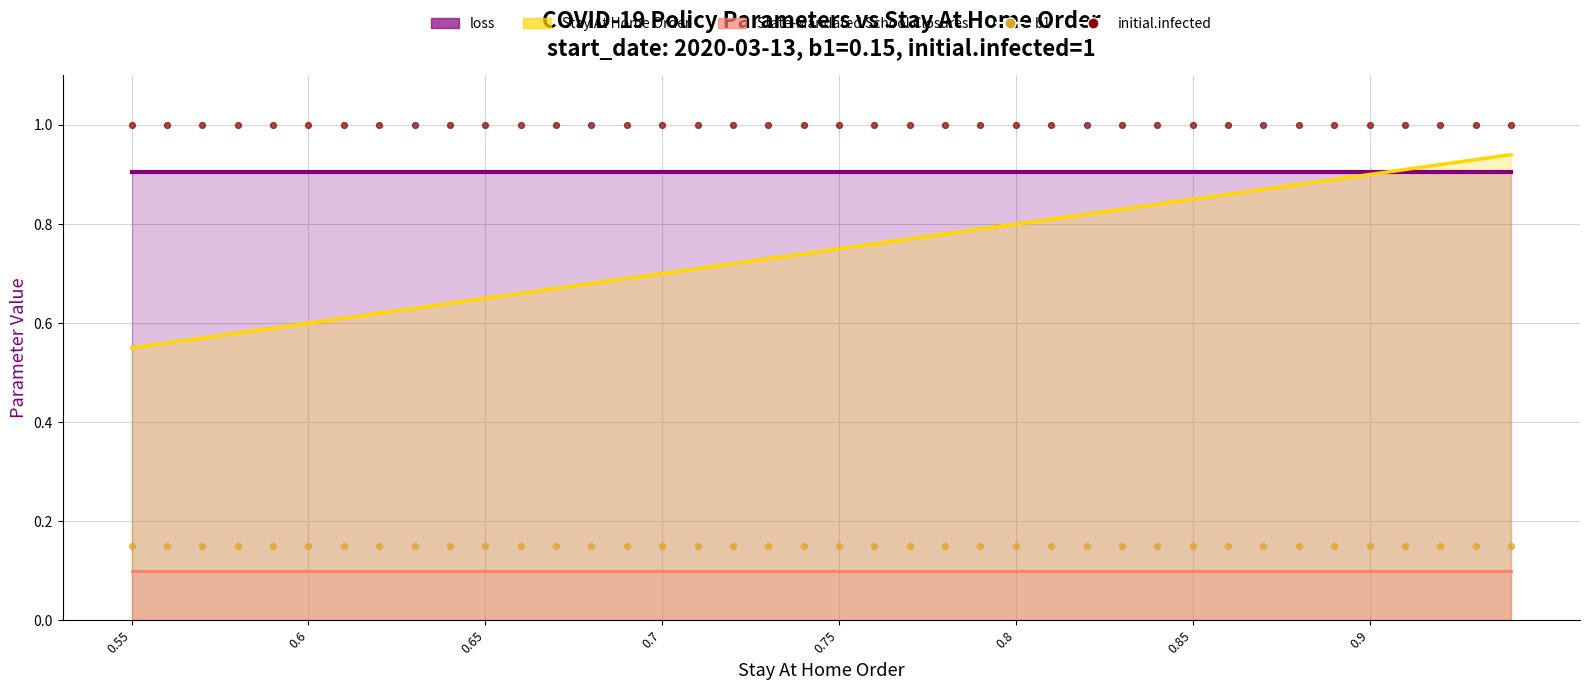

What are all the series names shown in the legend?

loss (line), Stay At Home Order (line), State-Mandated School Closures (line), b1, initial.infected